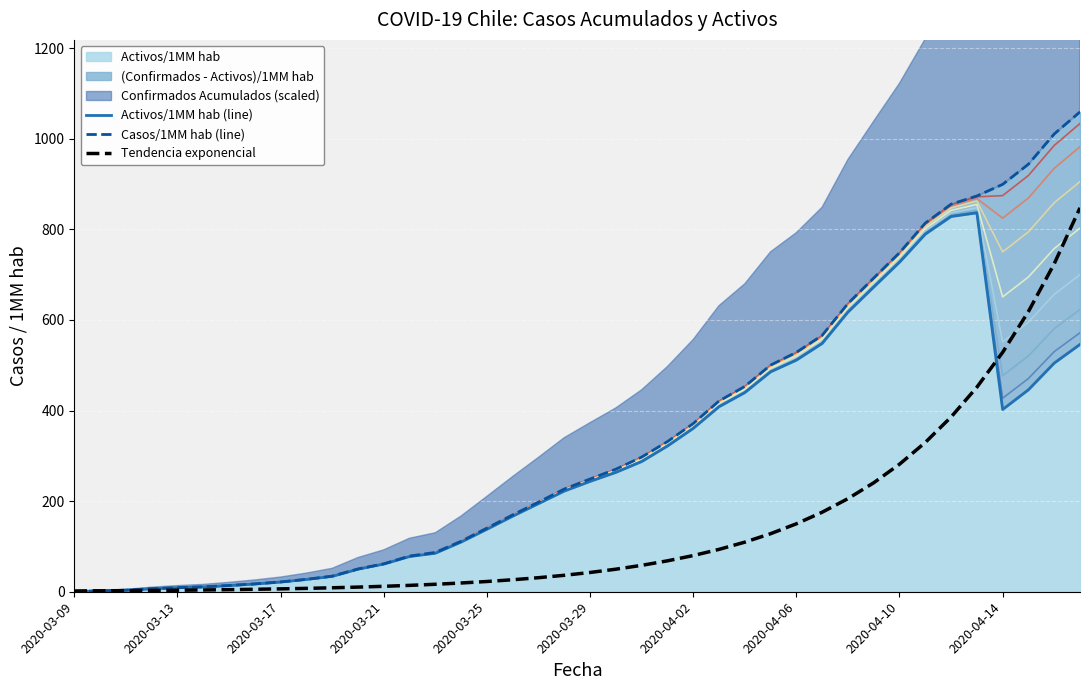

True or false: Activos/1MM hab (line) has a value of 445.9 at 37.

True